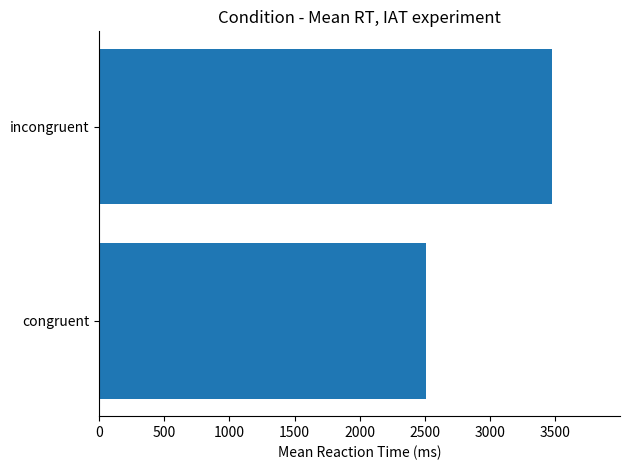

Is it true that the value at incongruent is 831.5?

False